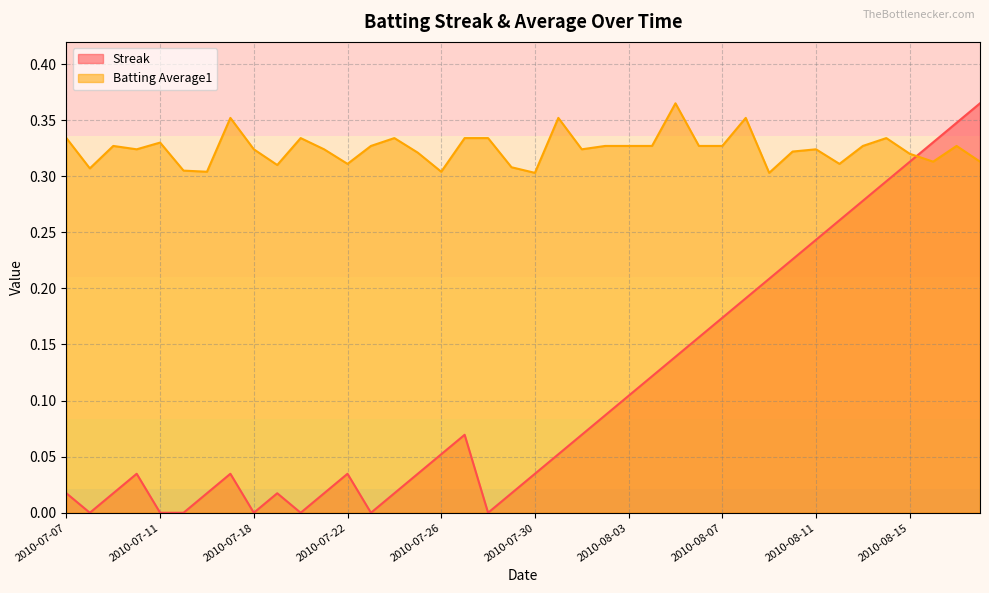

Reading left to right, extract all data points from this chart.

Streak: 0.0	0.0	0.0	0.0	0.0	0.0	0.0	0.0	0.0	0.0	0.0	0.0	0.0	0.0	0.0	0.0	0.1	0.1	0.0	0.0	0.0	0.1	0.1	0.1	0.1	0.1	0.1	0.2	0.2	0.2	0.2	0.2	0.2	0.3	0.3	0.3	0.3	0.3	0.3	0.4
Batting Average1: 0.3	0.3	0.3	0.3	0.3	0.3	0.3	0.4	0.3	0.3	0.3	0.3	0.3	0.3	0.3	0.3	0.3	0.3	0.3	0.3	0.3	0.4	0.3	0.3	0.3	0.3	0.4	0.3	0.3	0.4	0.3	0.3	0.3	0.3	0.3	0.3	0.3	0.3	0.3	0.3